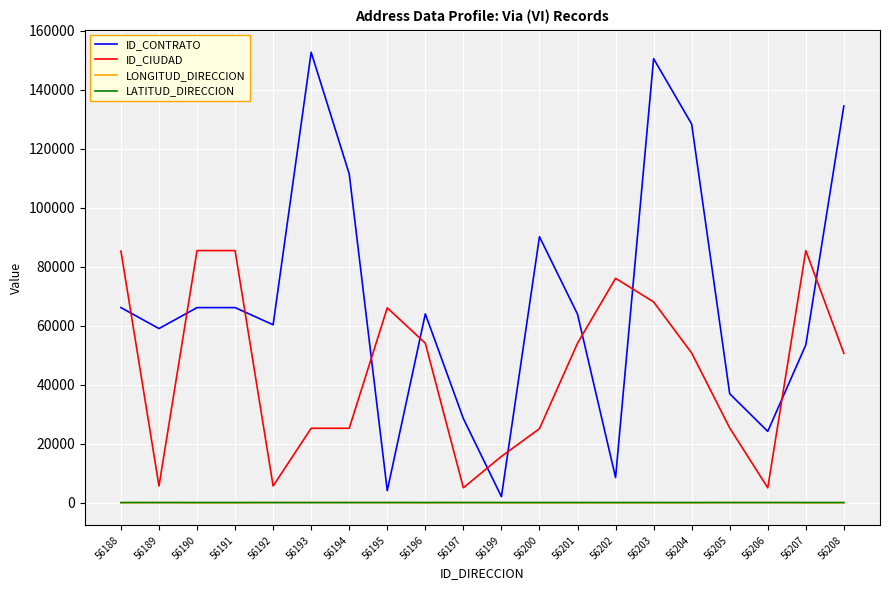

How many times do ID_CIUDAD and ID_CONTRATO cross each other?

11